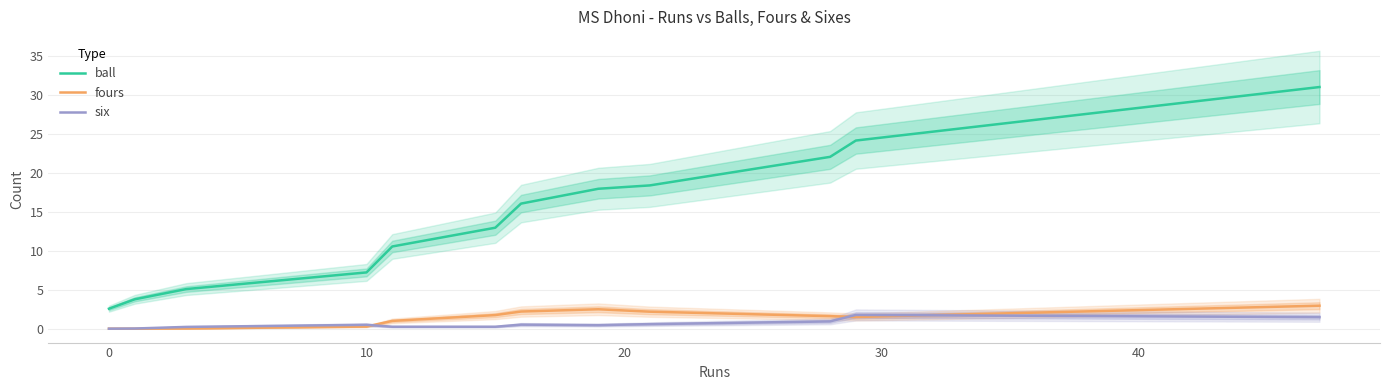

True or false: fours and ball intersect in this chart.

False